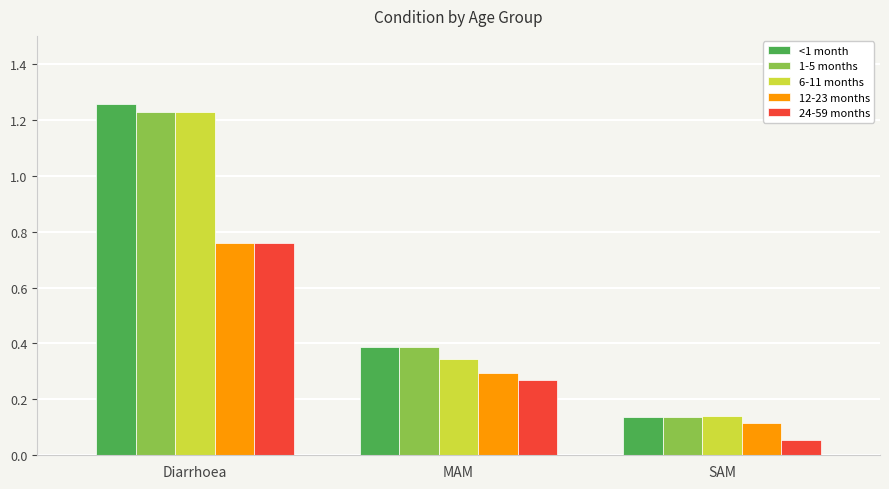

At which label is 6-11 months closest to 0?

SAM